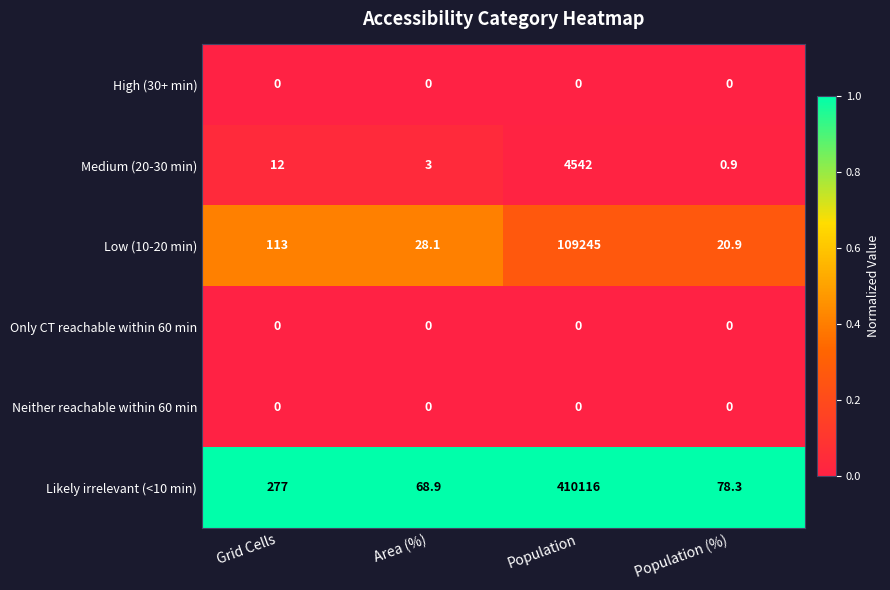

What is the sum of all Low (10-20 min) values?

109407.0